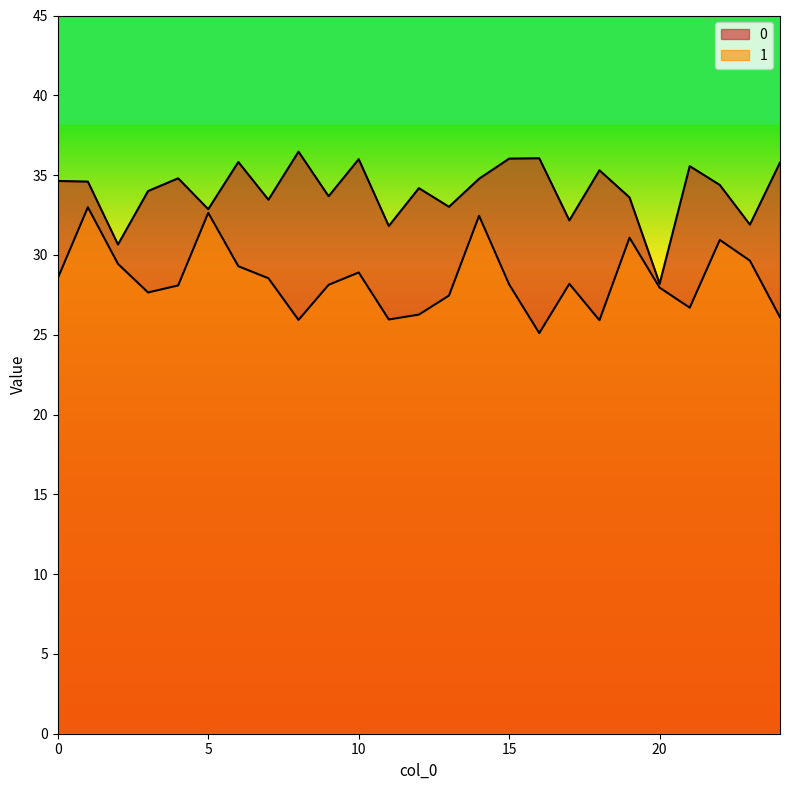

What are all the series names shown in the legend?

0, 1